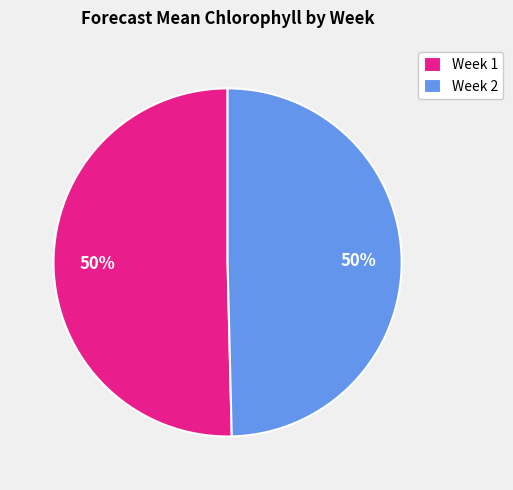

What percentage is the Week 1 slice, to the nearest percent?

50%